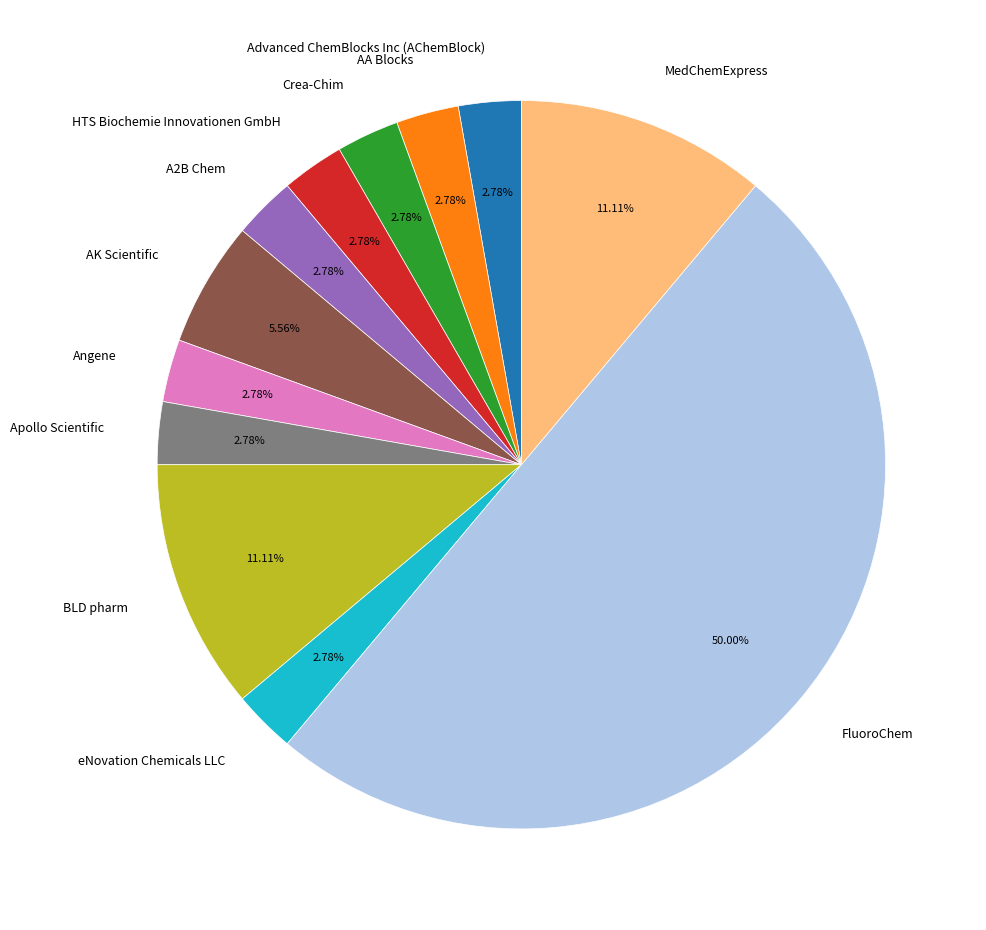

Approximately how many times larger is the value at MedChemExpress compared to Apollo Scientific?

4.0